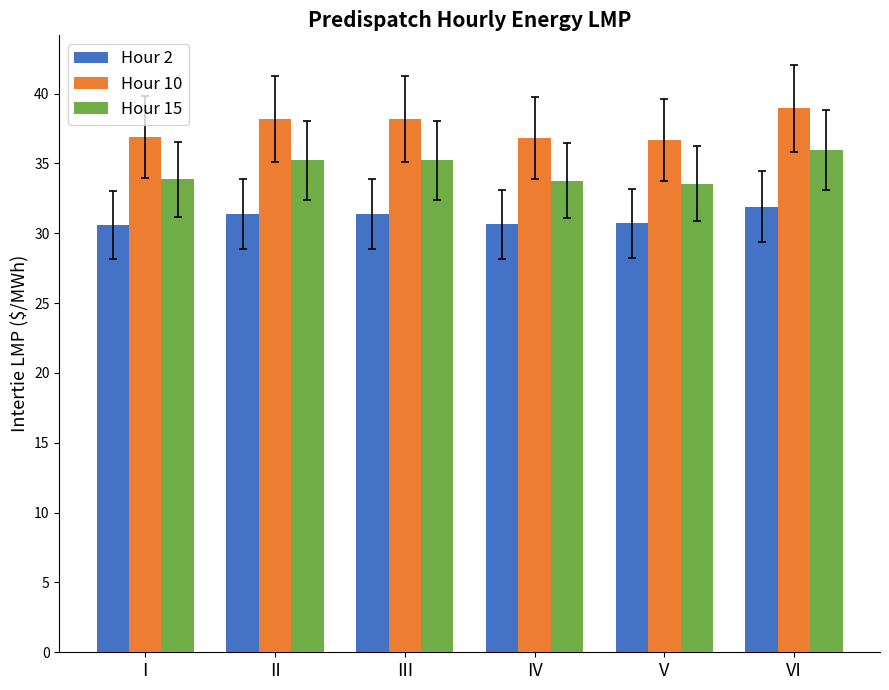

What are all the series names shown in the legend?

Hour 2, Hour 10, Hour 15